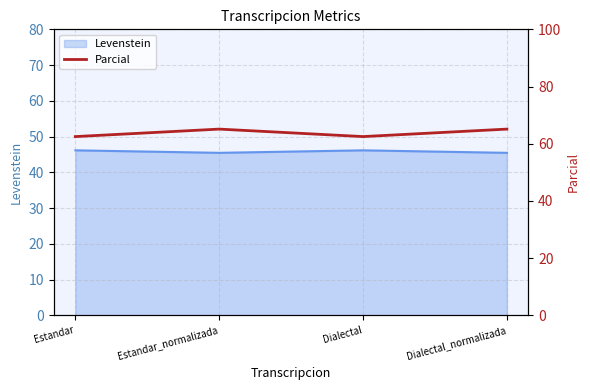

What is the label of the 2nd point from the right?

Dialectal